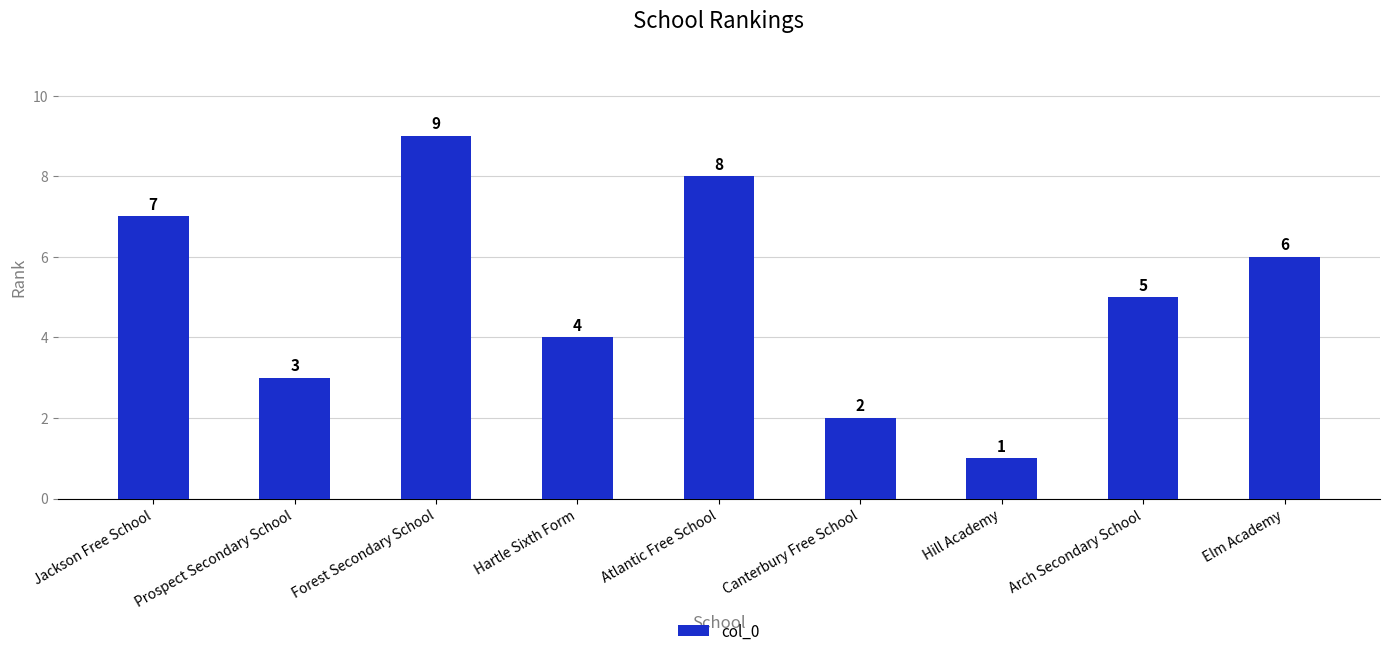

The chart shows a value of 7 at Jackson Free School. True or false?

True